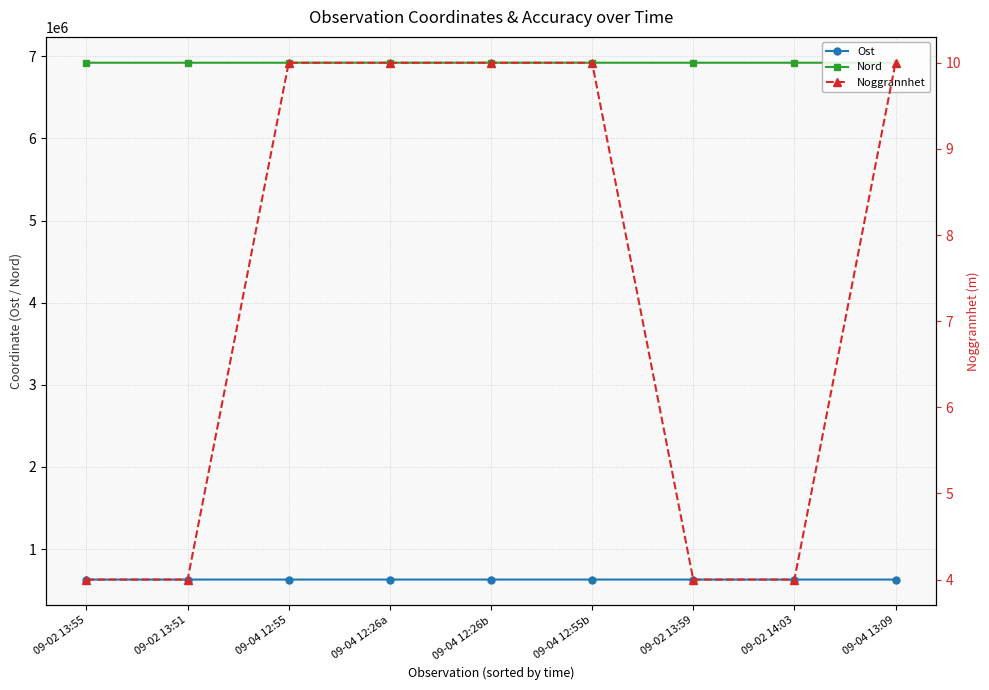

Where is the first local minimum for Nord?

09-04 12:26a